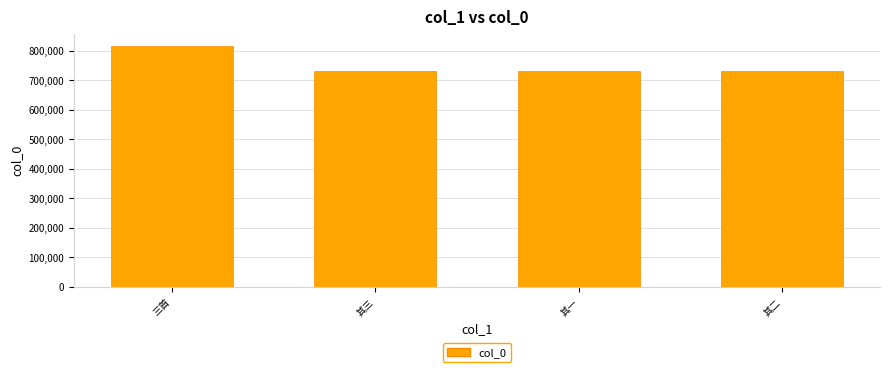

Which label corresponds to the largest value in the chart?

三首